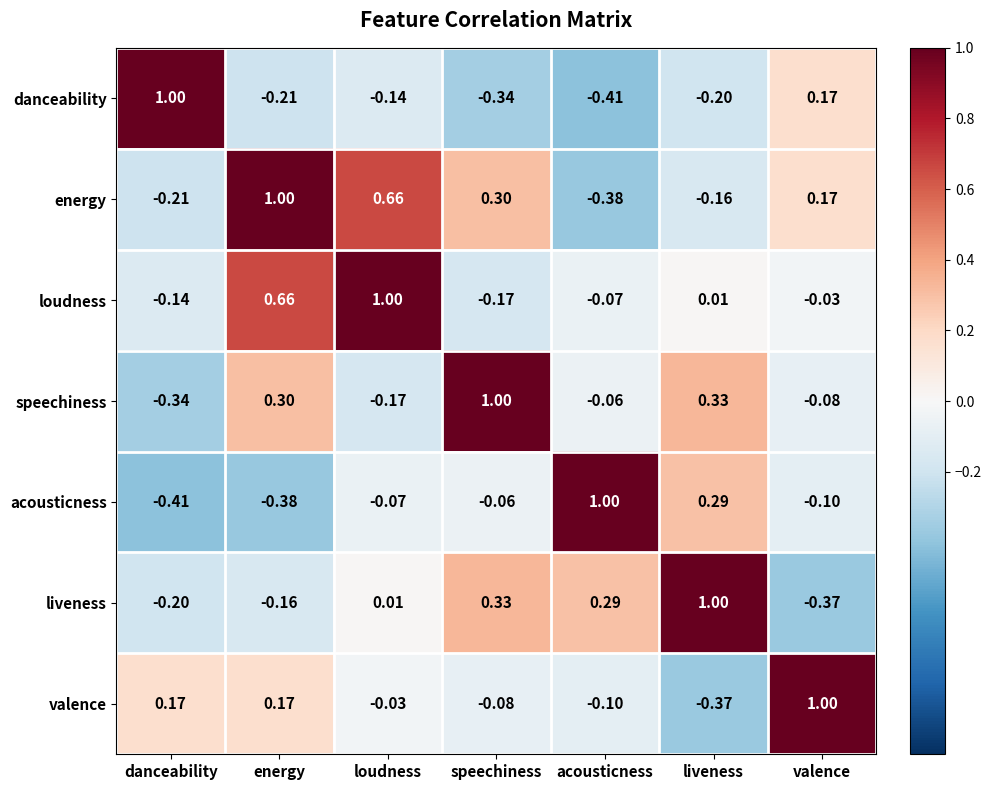

At which label is loudness closest to 0?

liveness